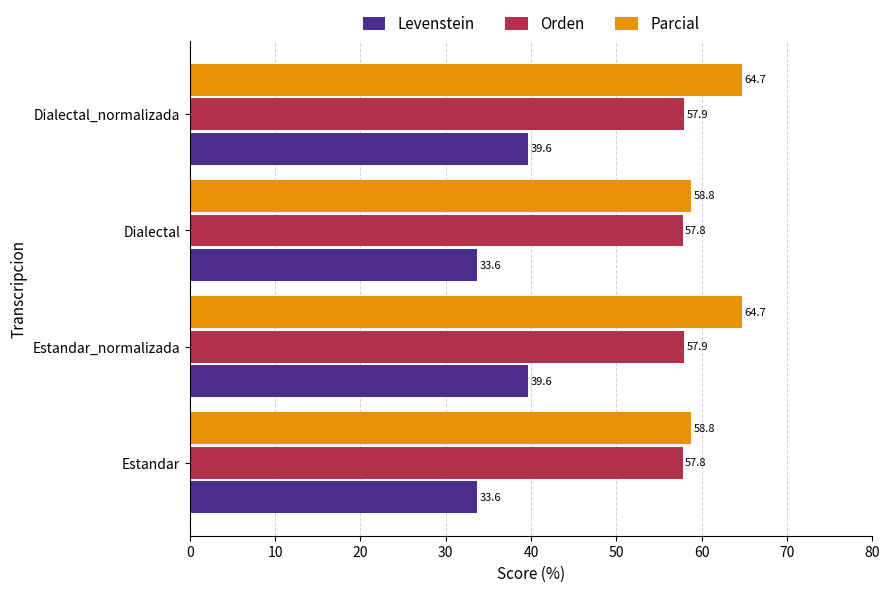

Is the value of Levenstein at Dialectal greater than the value of Orden at Dialectal_normalizada?

No